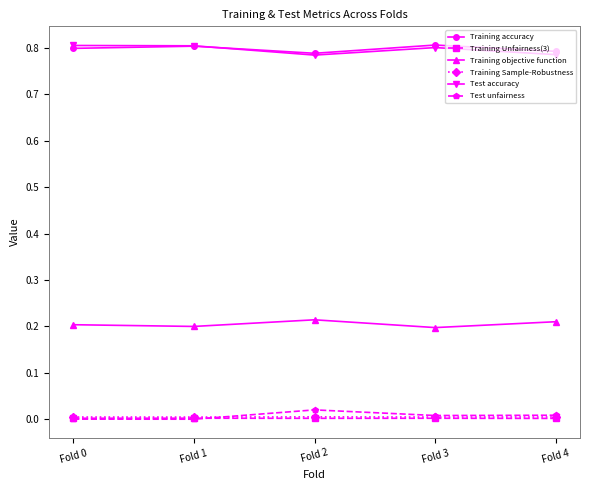

How many interior local valleys does the Training accuracy series have?

1